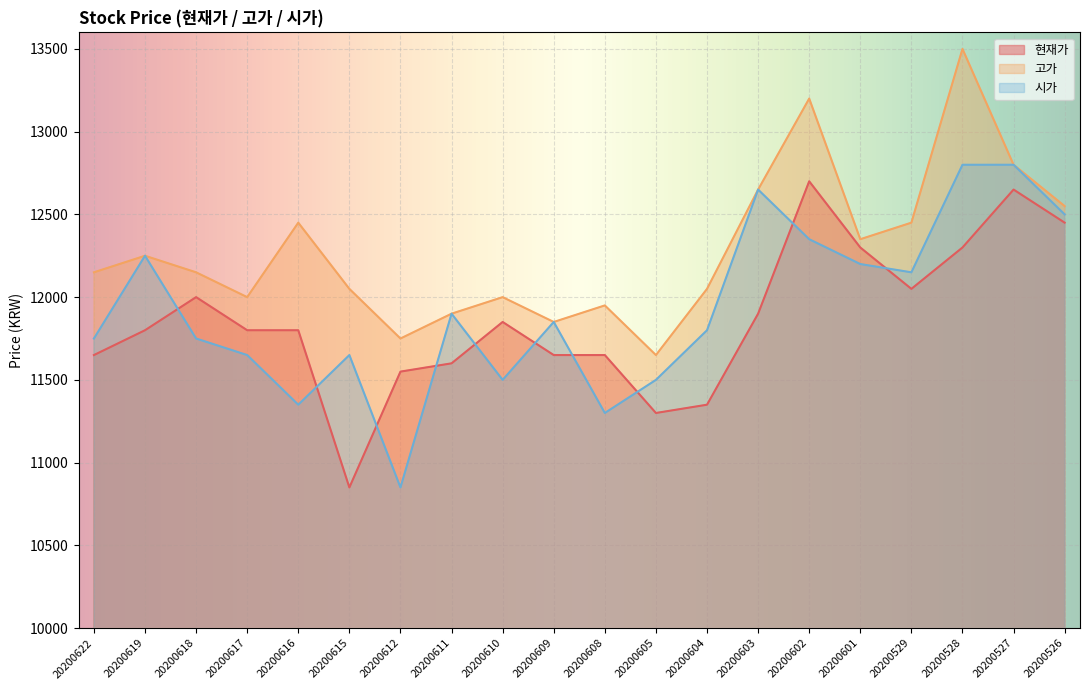

What is the value of the 시가 point at the 20th from the left?

12500